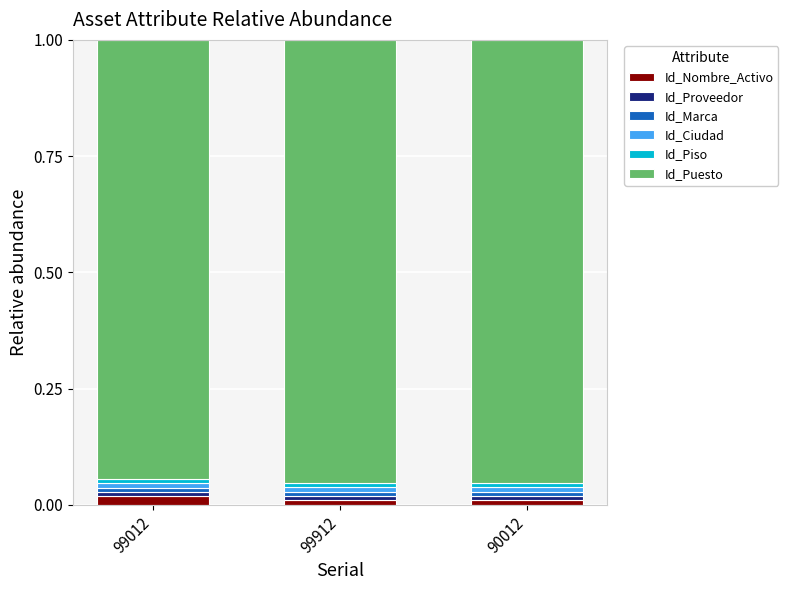

Are the bars grouped side by side (vs. stacked)?

No